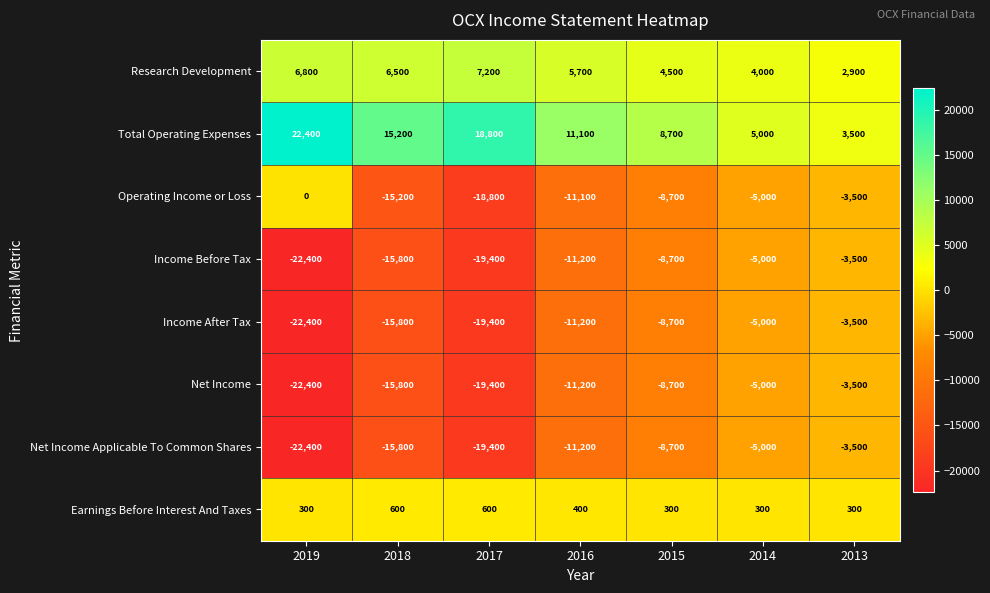

What is the sum of the Total Operating Expenses values at 2013 and 2017?

22300